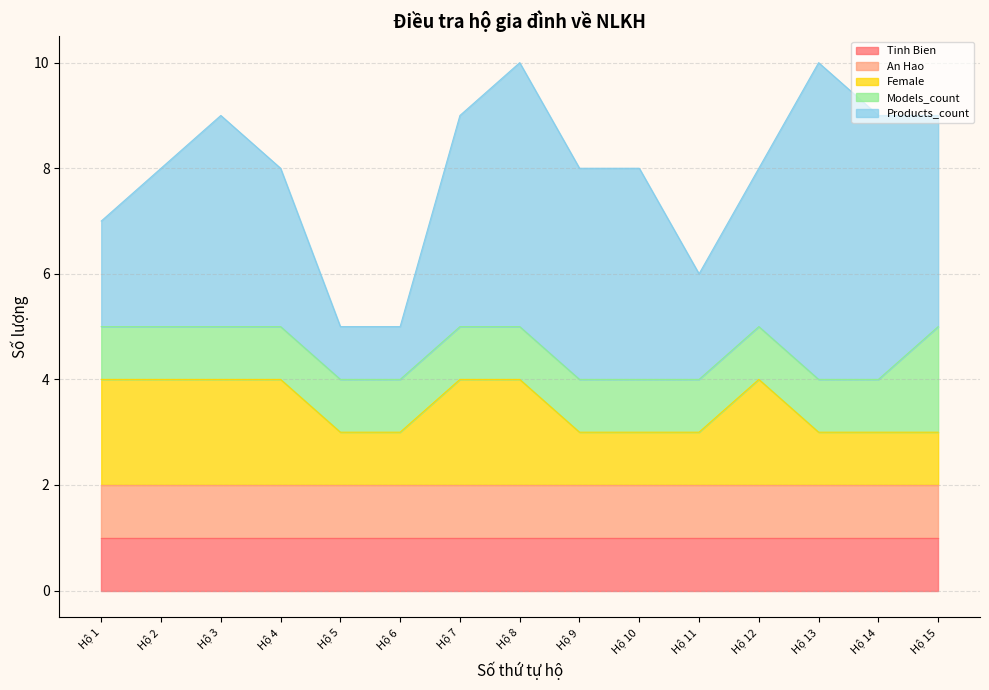

Is it true that Models_count equals 1 at Hộ 9?

False